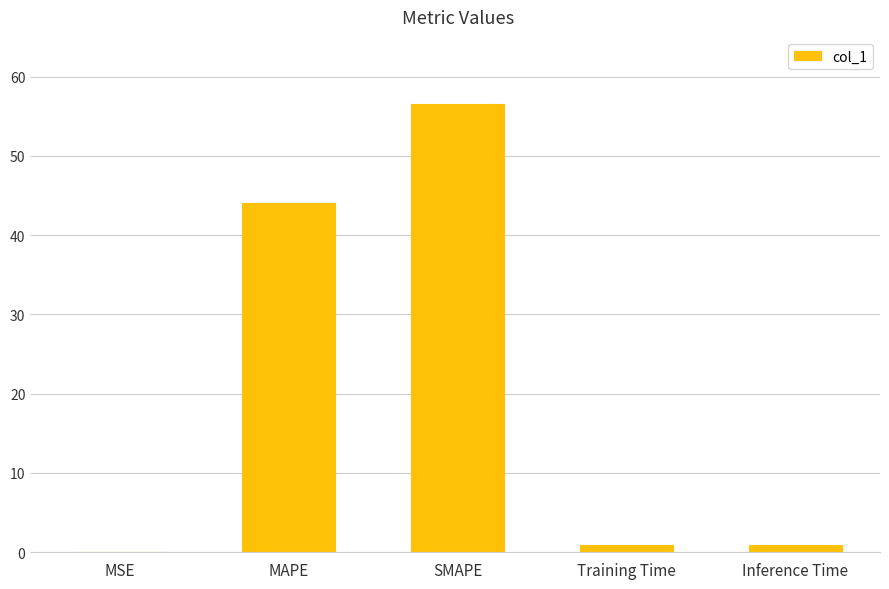

What is the greatest value displayed?

56.5